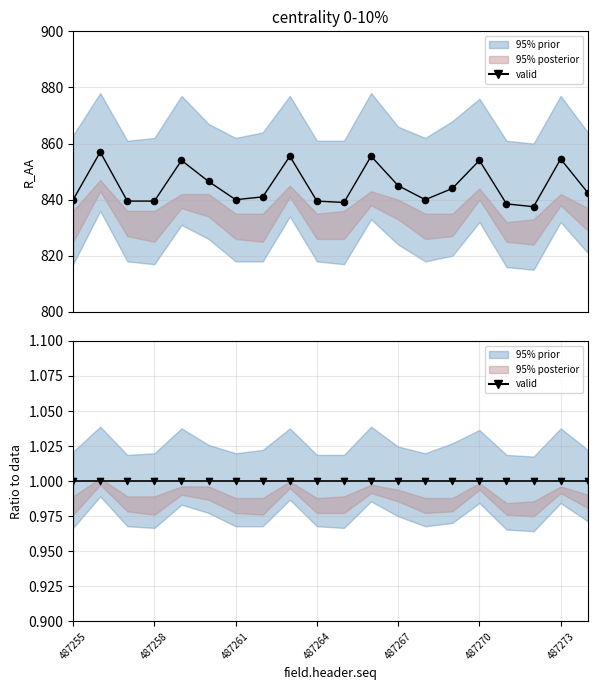

At which category is the sum across all series the highest?

487256